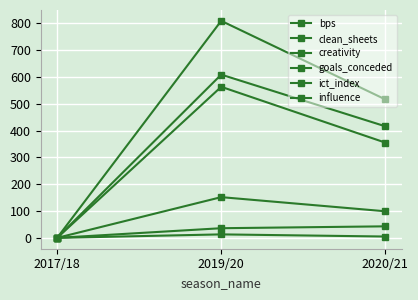

What is the sum of all bps values?

918.0